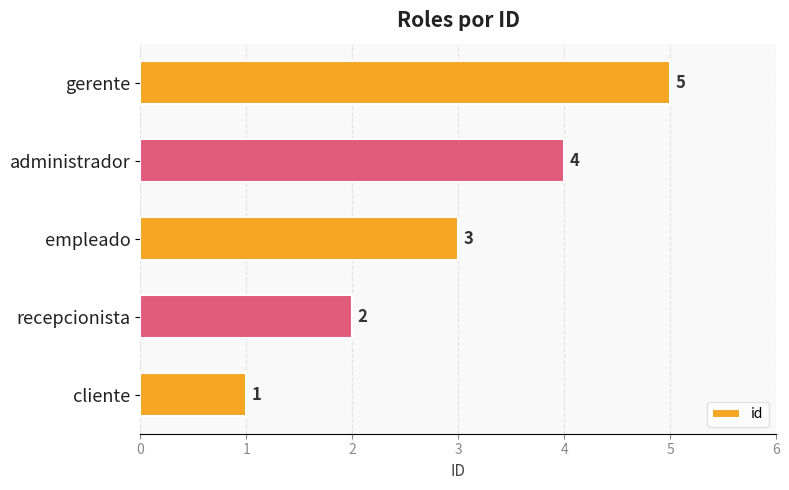

List the labels in order of value, largest first.

gerente, administrador, empleado, recepcionista, cliente